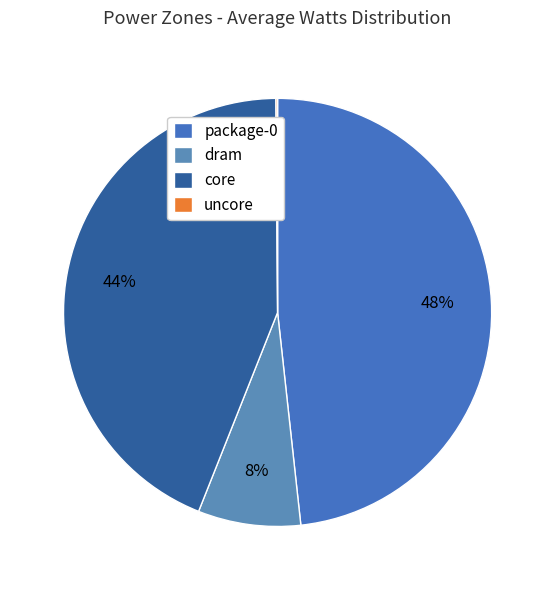

The dram slice represents 38% of the pie. True or false?

False